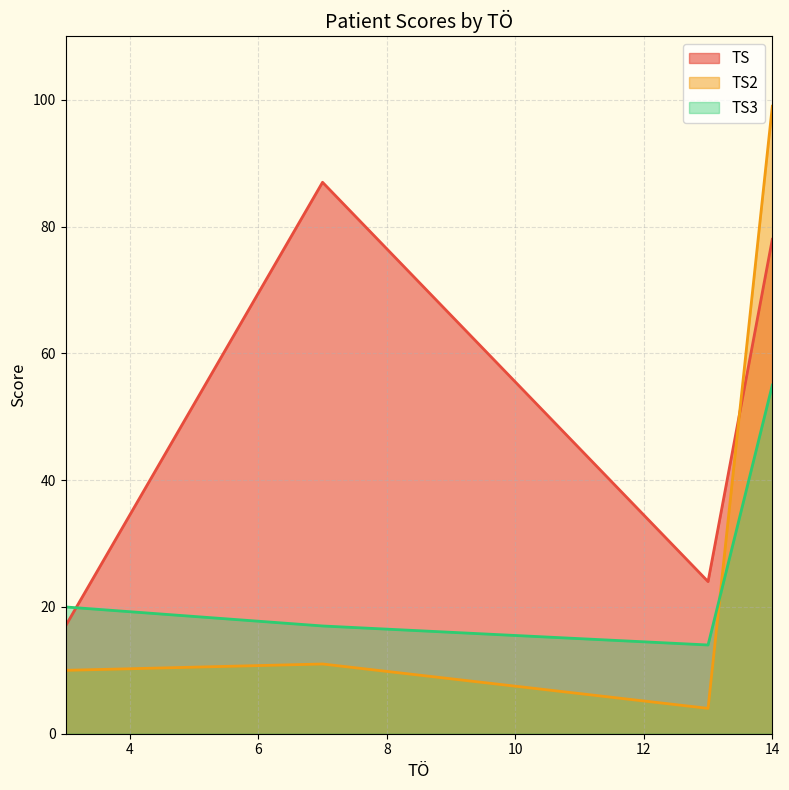

Which series has the largest total across all categories?

TS